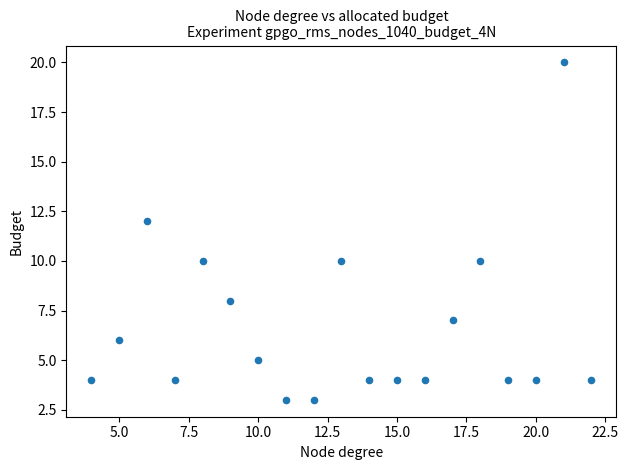

What is the range of Y values (max minus min)?

17